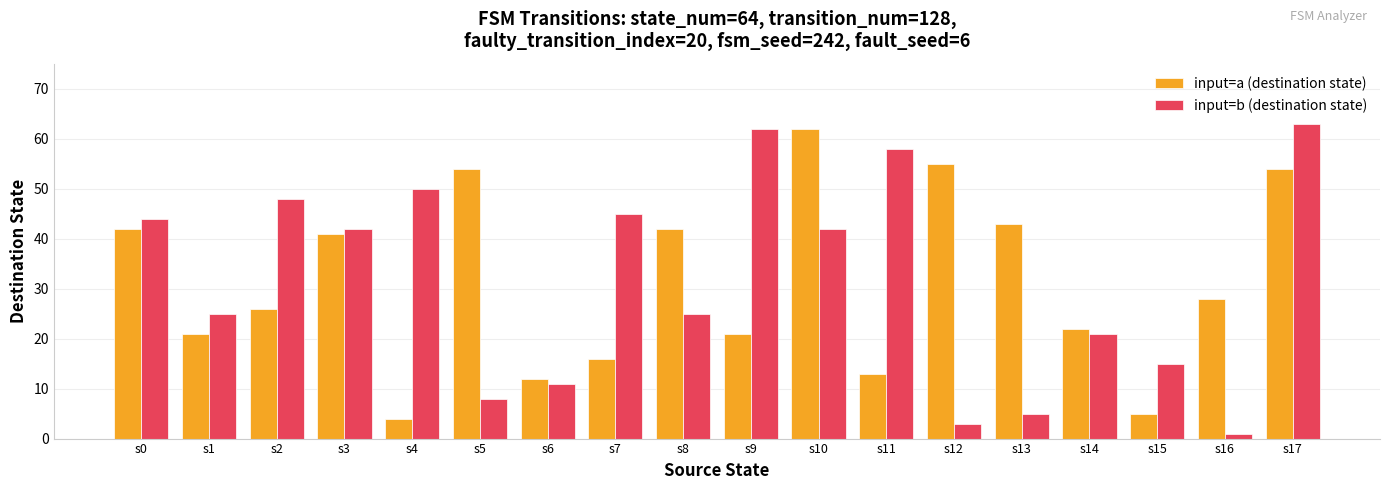

What is the value of the input=a (destination state) bar at the 4th from the left?

41